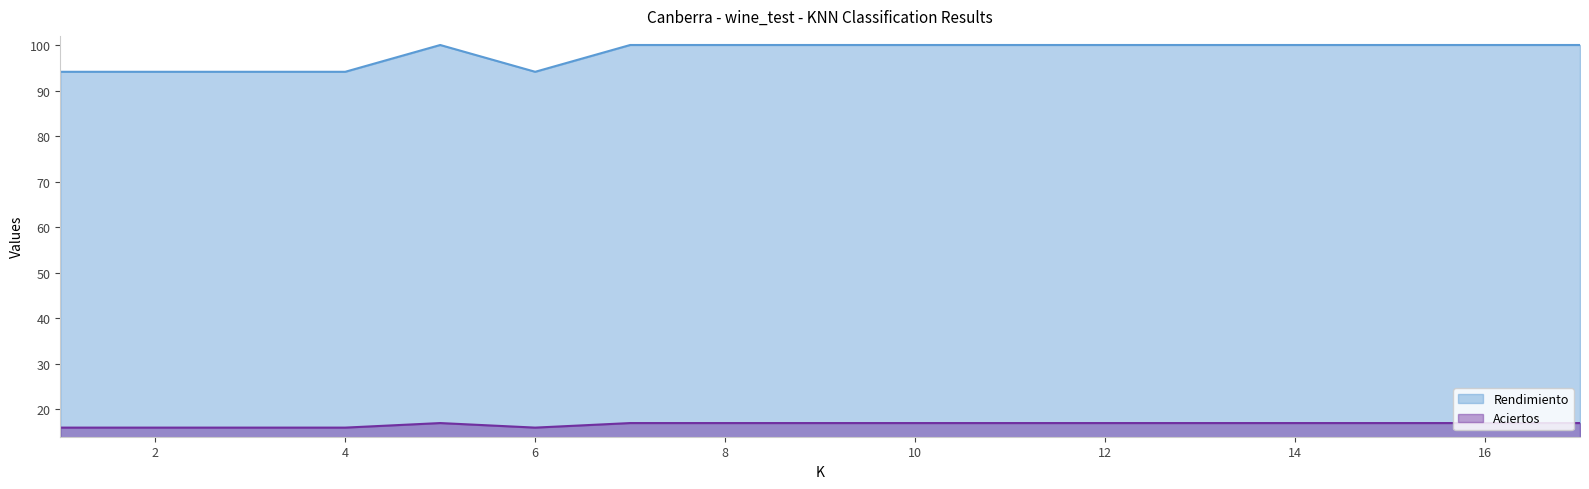

At which category is the sum across all series the highest?

5